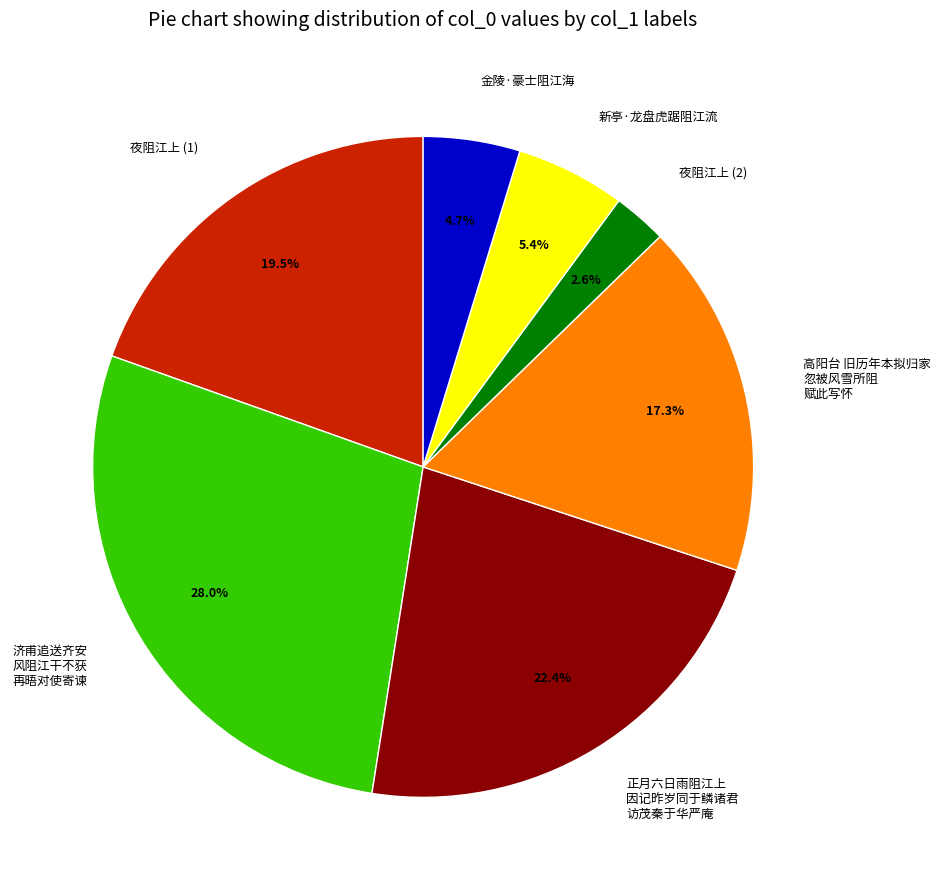

Rank the categories by value from lowest to highest.

夜阻江上 (2), 金陵·豪士阻江海, 新亭·龙盘虎踞阻江流, 高阳台 旧历年本拟归家 忽被风雪所阻 赋此写怀, 夜阻江上 (1), 正月六日雨阻江上 因记昨岁同于鳞诸君 访茂秦于华严庵, 济甫追送齐安 风阻江干不获 再晤对使寄谏